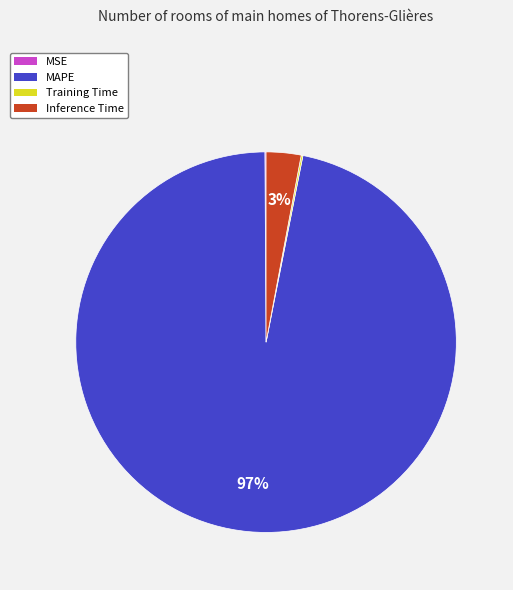

Does MAPE represent more than half of the total?

Yes